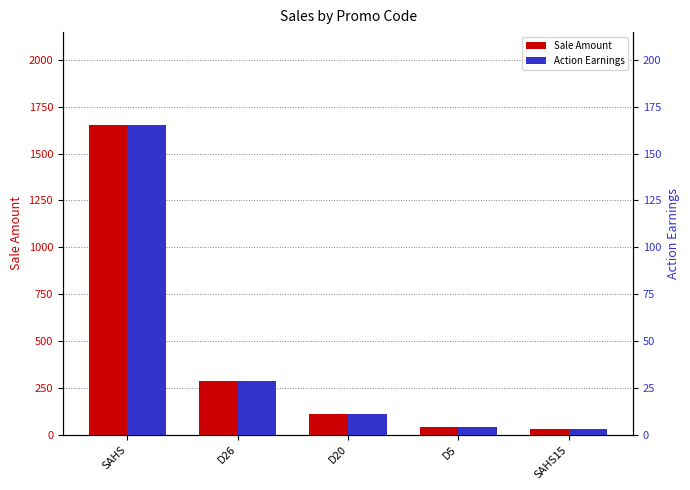

Read the Sale Amount value at D26.

285.3